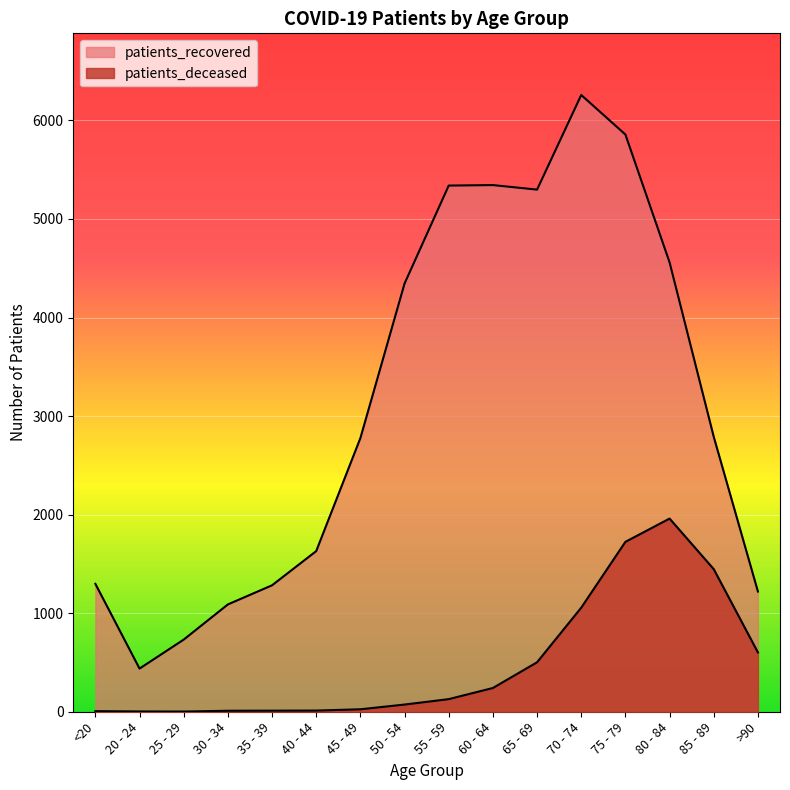

Where is the first local maximum for patients_recovered?

60 - 64